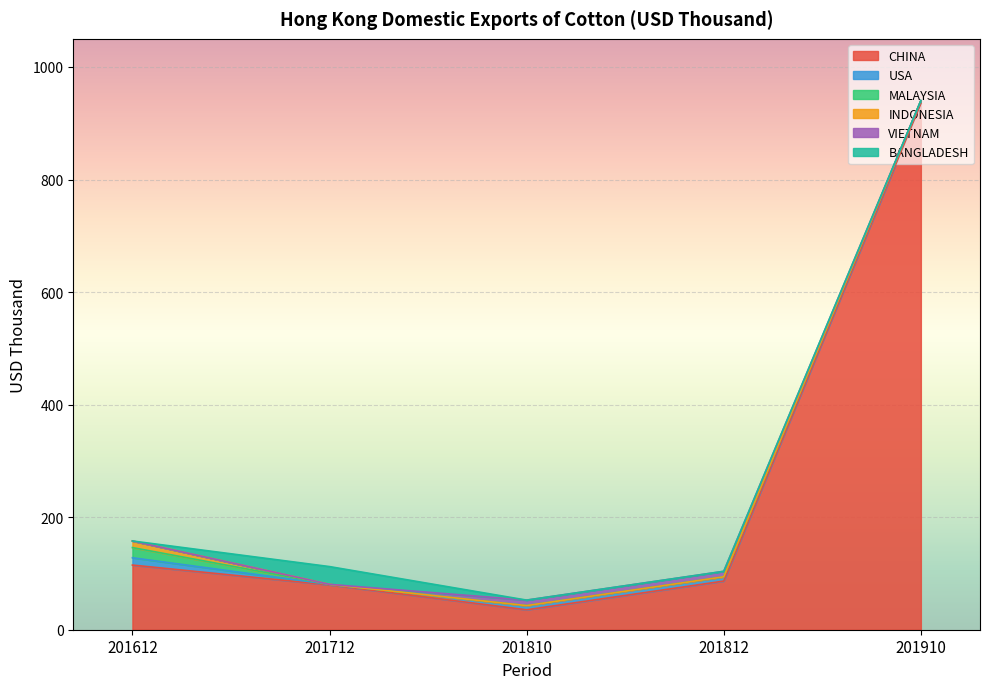

What is the difference between the USA values at 201812 and 201910?

2.5